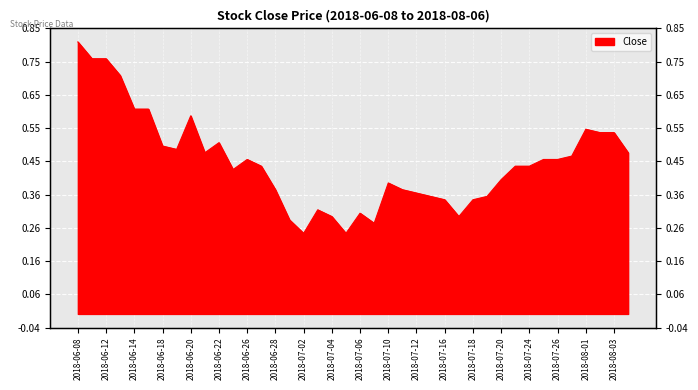

Reading left to right, extract all data points from this chart.

2018-06-08=0.8	2018-06-11=0.8	2018-06-12=0.8	2018-06-13=0.7	2018-06-14=0.6	2018-06-15=0.6	2018-06-18=0.5	2018-06-19=0.5	2018-06-20=0.6	2018-06-21=0.5	2018-06-22=0.5	2018-06-25=0.4	2018-06-26=0.5	2018-06-27=0.4	2018-06-28=0.4	2018-06-29=0.3	2018-07-02=0.2	2018-07-03=0.3	2018-07-04=0.3	2018-07-05=0.2	2018-07-06=0.3	2018-07-09=0.3	2018-07-10=0.4	2018-07-11=0.4	2018-07-12=0.4	2018-07-13=0.3	2018-07-16=0.3	2018-07-17=0.3	2018-07-18=0.3	2018-07-19=0.3	2018-07-20=0.4	2018-07-23=0.4	2018-07-24=0.4	2018-07-25=0.5	2018-07-26=0.5	2018-07-31=0.5	2018-08-01=0.6	2018-08-02=0.5	2018-08-03=0.5	2018-08-06=0.5